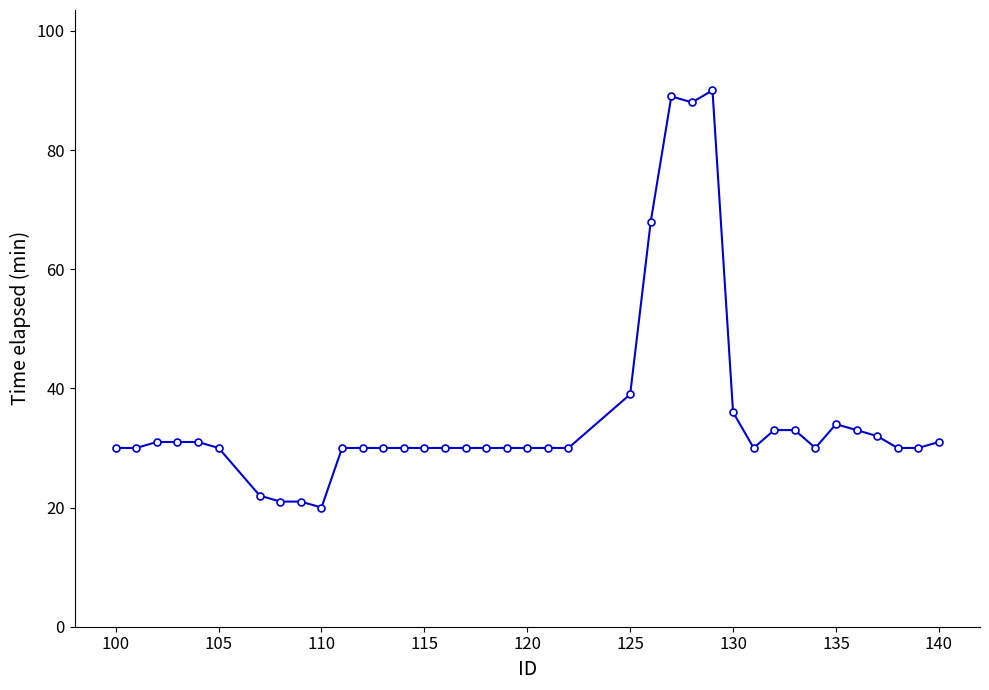

True or false: there are more than 0 points higher than both neighbors.

True